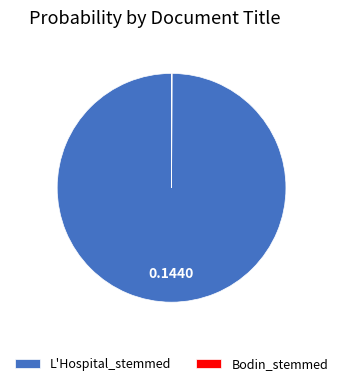

Which category has the biggest portion of the pie?

L'Hospital_stemmed